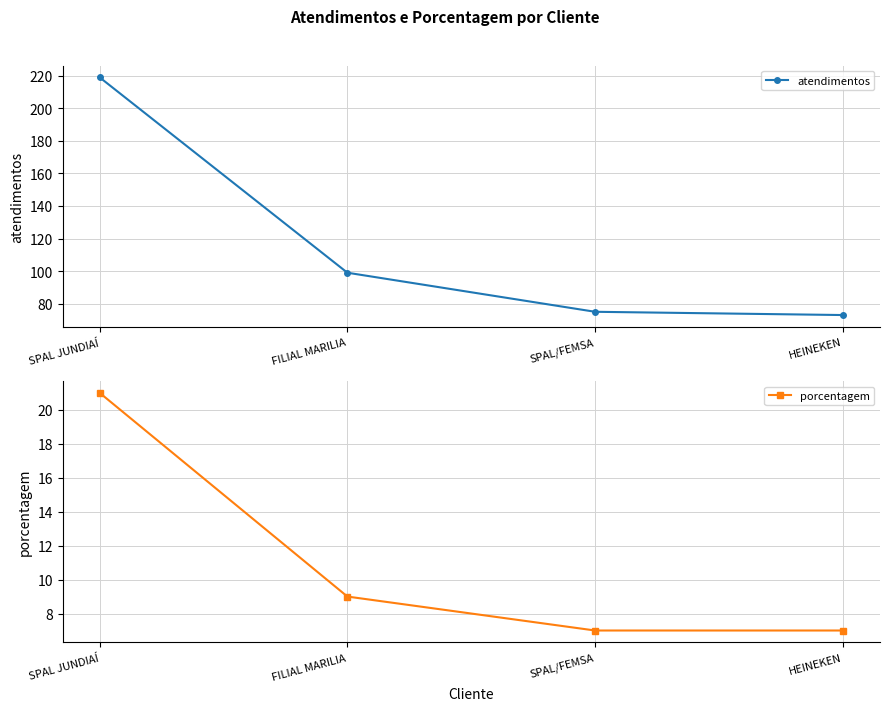

True or false: atendimentos has a value of 39 at SPAL/FEMSA.

False